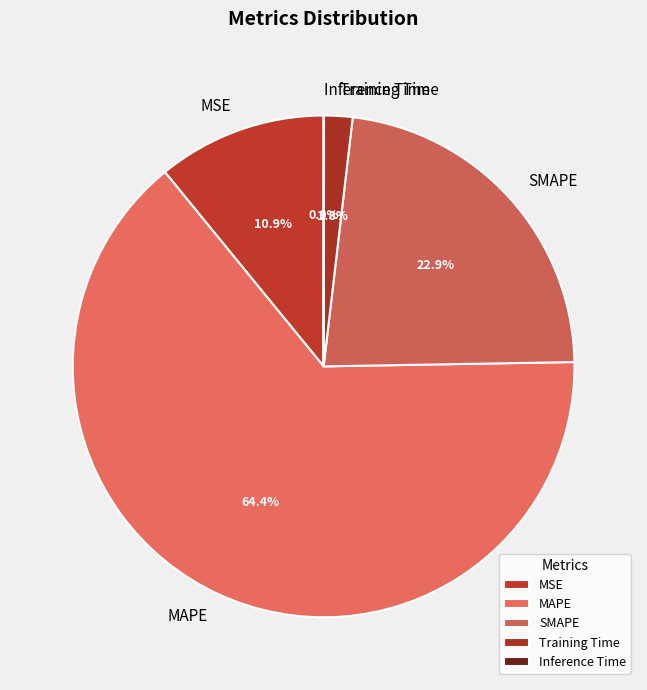

Approximately how many times larger is the value at SMAPE compared to MAPE?

0.4